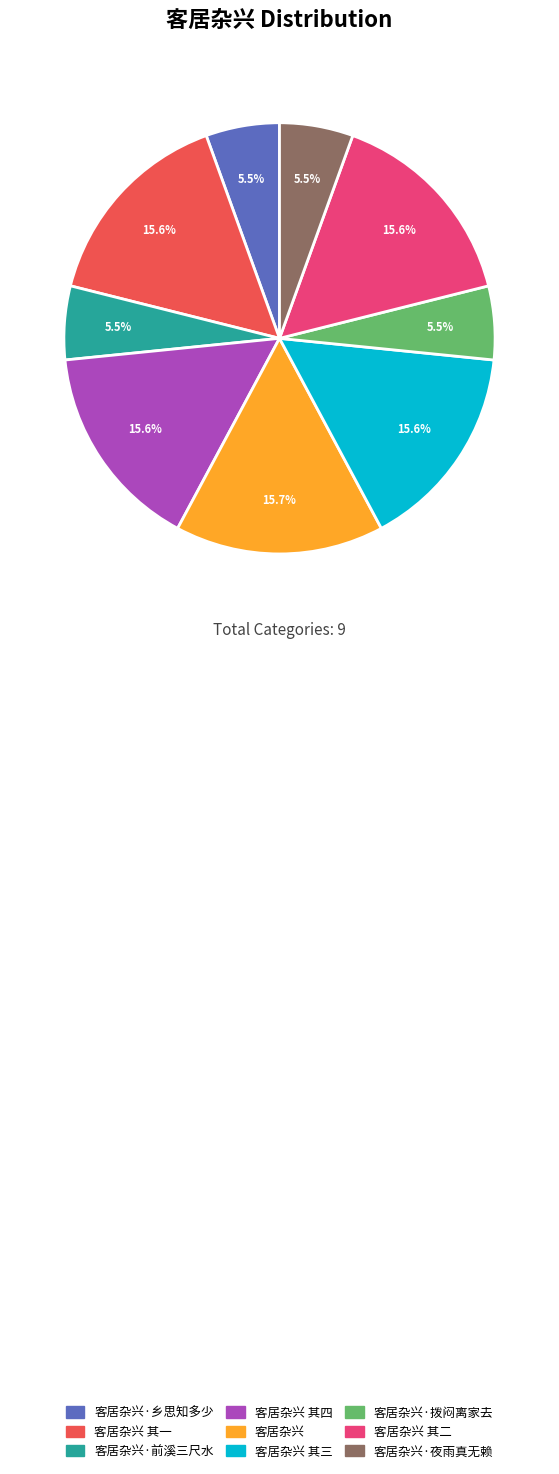

How much of the chart is everything except 客居杂兴 其一?

84.4%